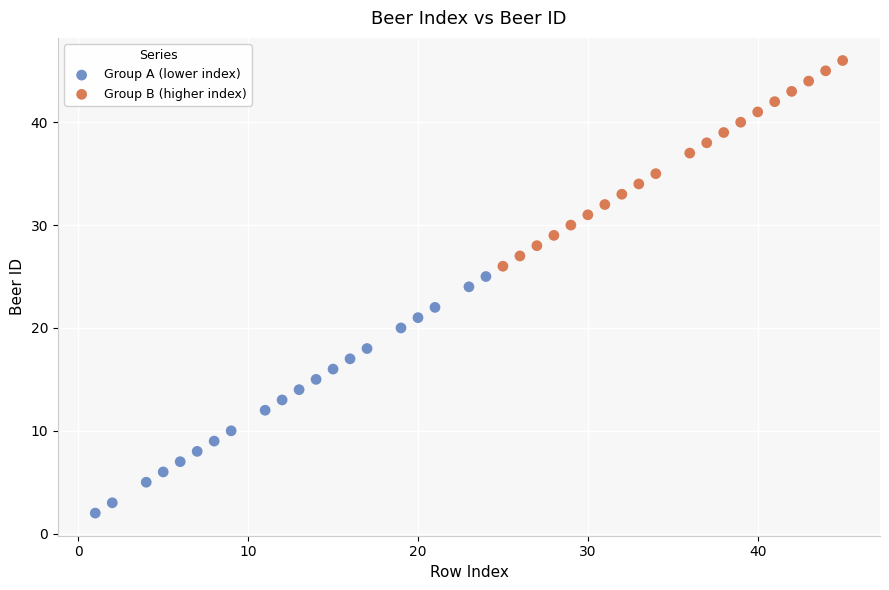

Which series has the widest spread of Y values?

Group A (lower index)